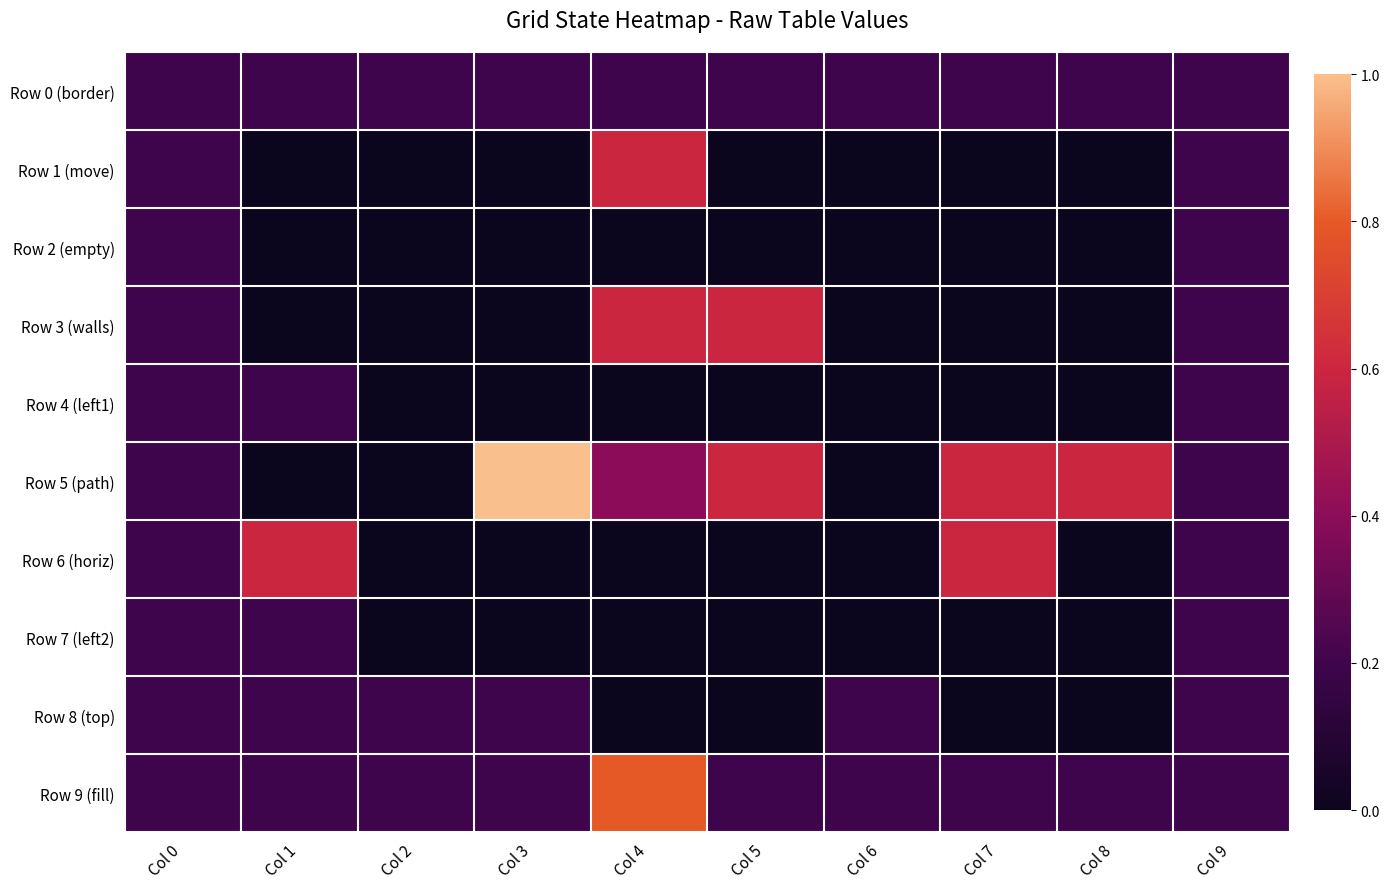

At which category is the sum across all series the highest?

Col 4